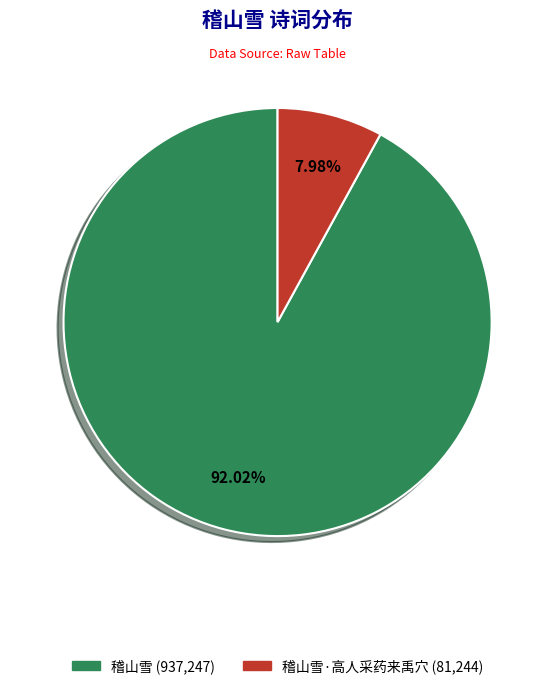

To the nearest percent, what is the difference between the largest and smallest slice percentages?

84%